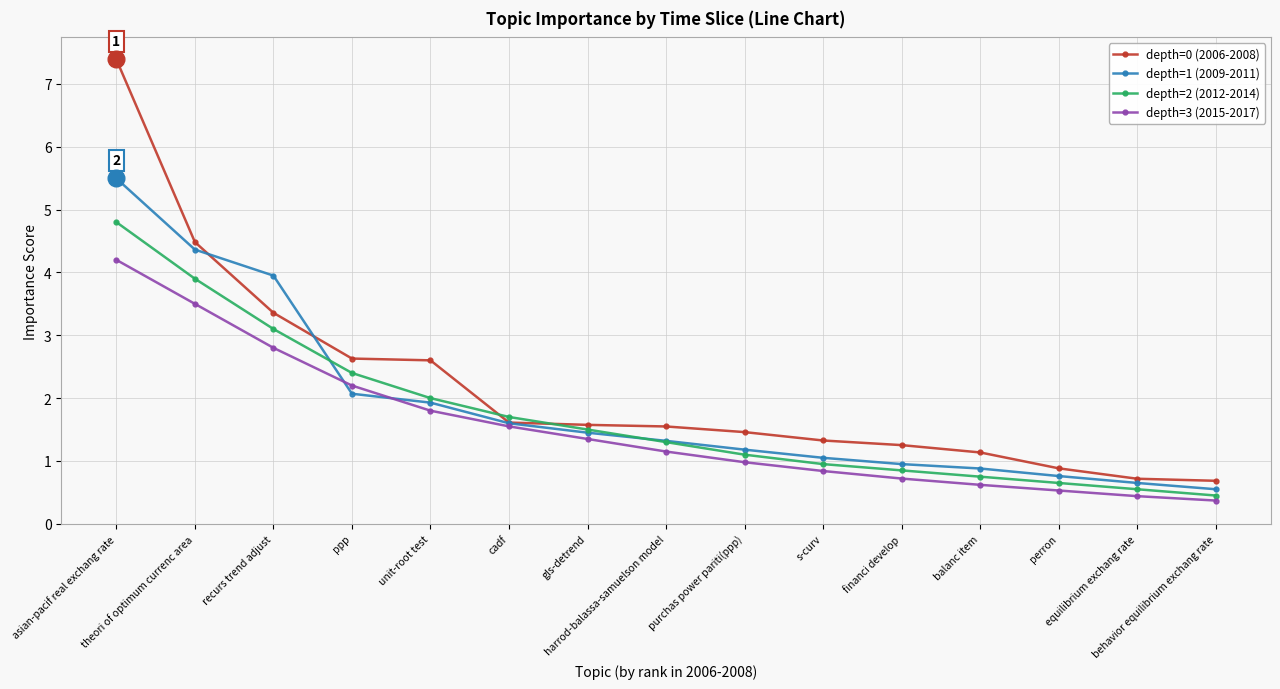

What is the label of the 1st point from the right?

behavior equilibrium exchang rate